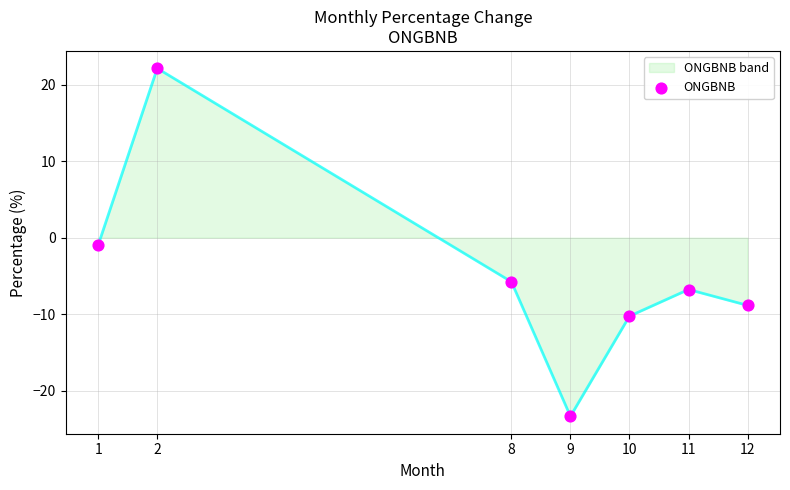

Between 9 and 2, which is larger?

2